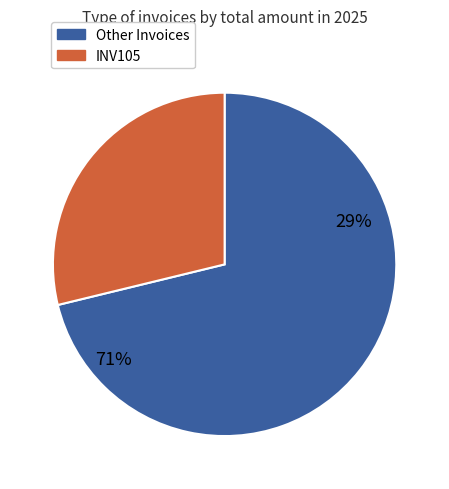

Is it true that INV103 is 1% of the pie?

False